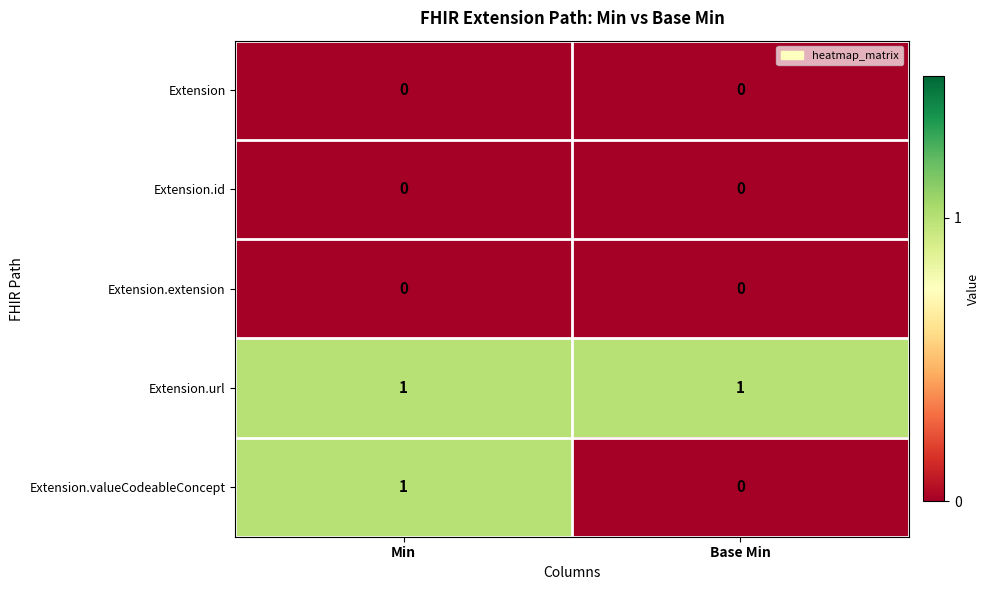

Reading right to left, list all the values displayed in this chart.

Extension: 0	0
Extension.id: 0	0
Extension.extension: 0	0
Extension.url: 1	1
Extension.valueCodeableConcept: 0	1